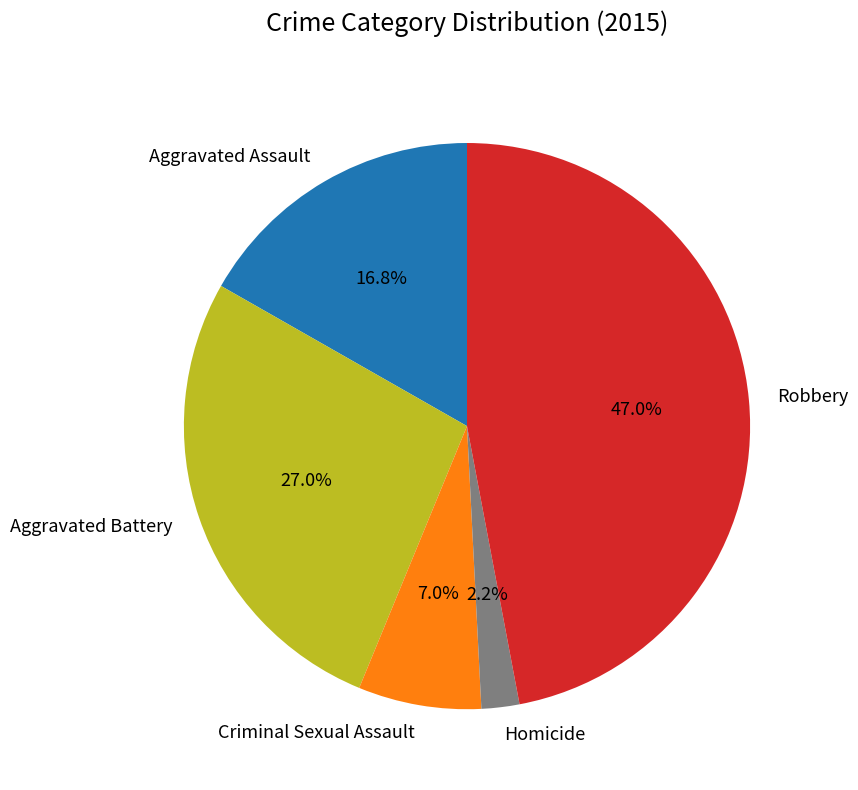

How many segments does this pie chart have?

5